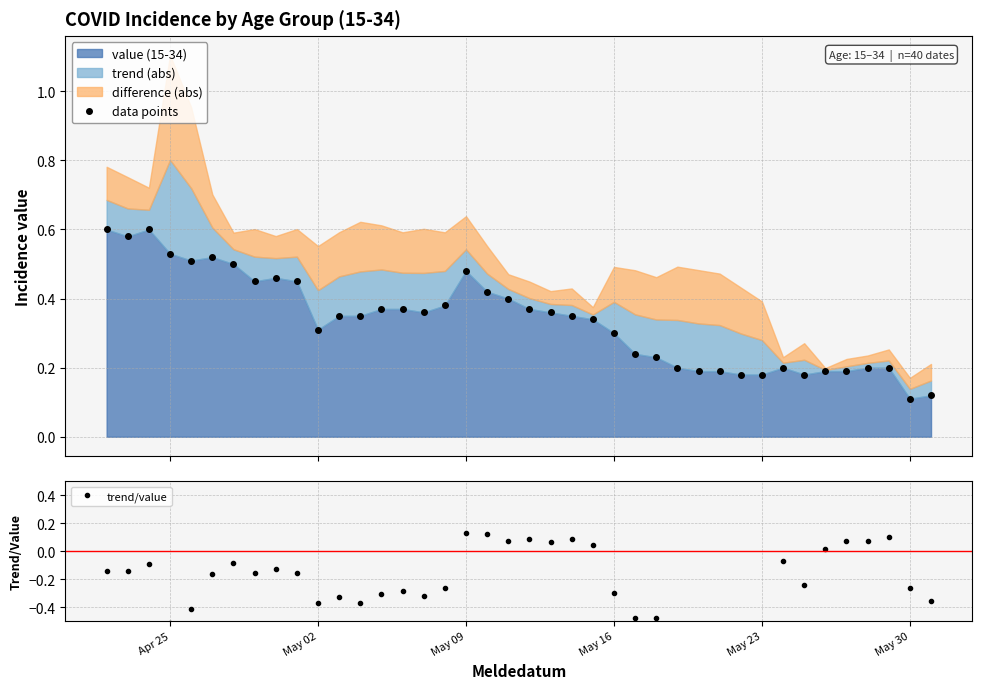

How many data points values are between 0 and 1?

40